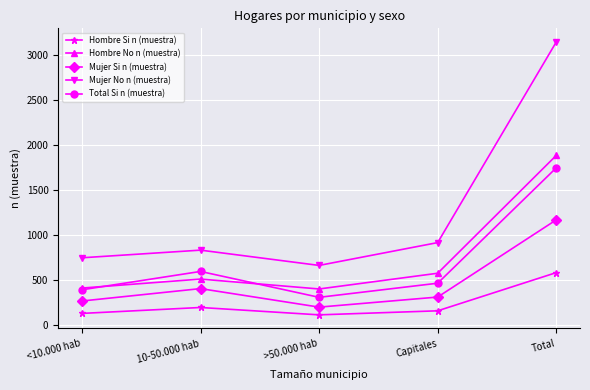

In Hombre No n (muestra), how many points are higher than both neighbors (excluding endpoints)?

1